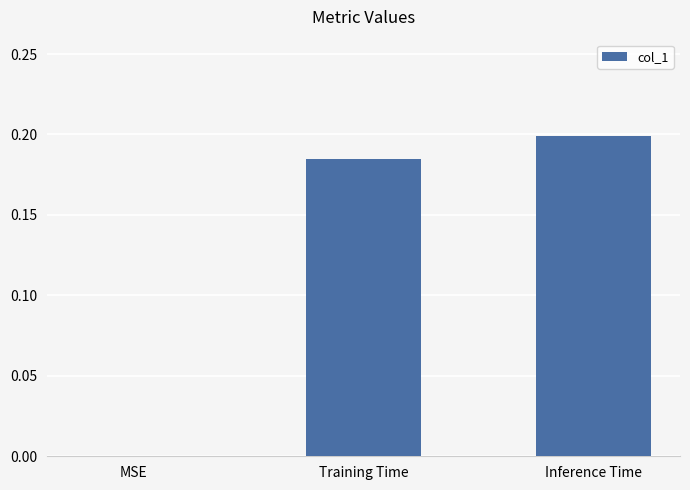

How many distinct data groups are displayed?

1